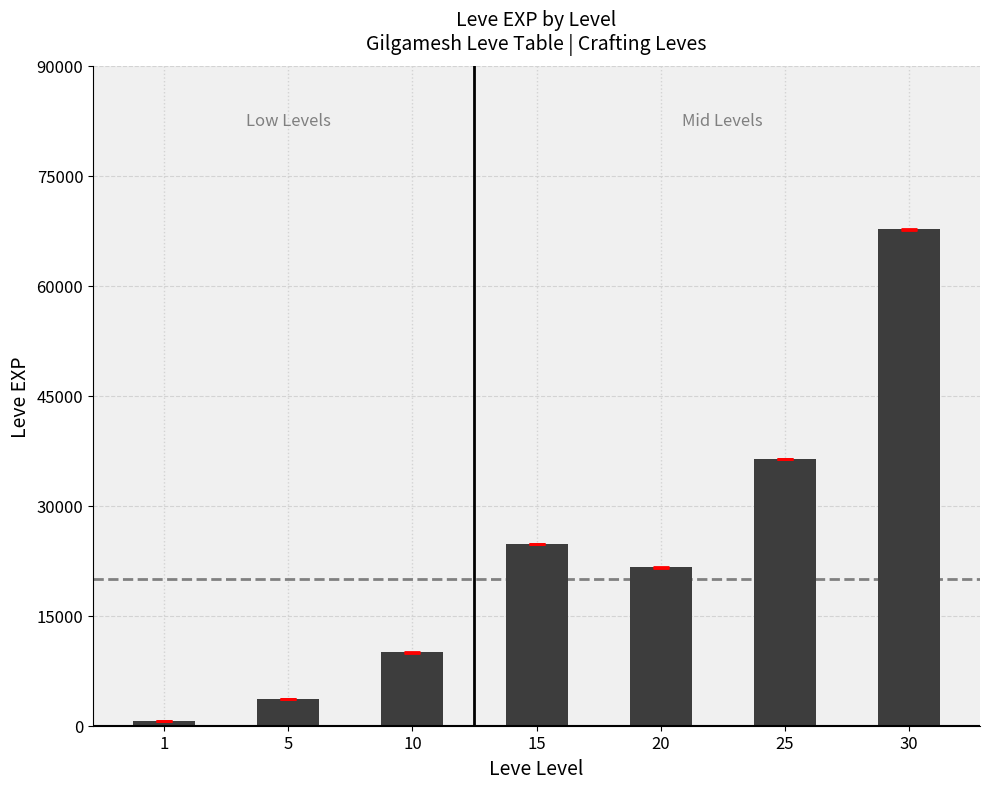

Where is the data nearest to the value 34180?

25